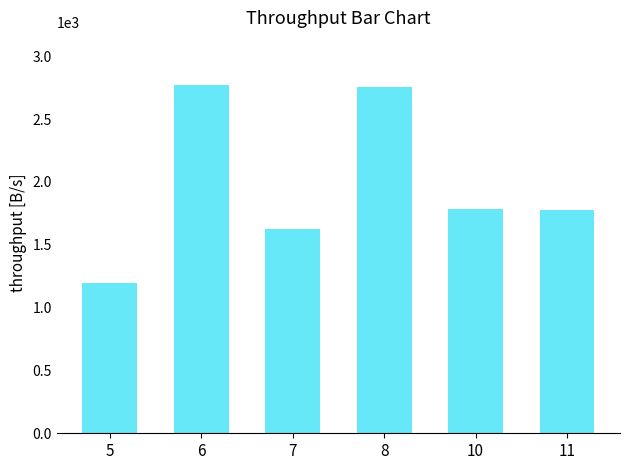

Approximately how many times larger is the value at 11 compared to 7?

1.1